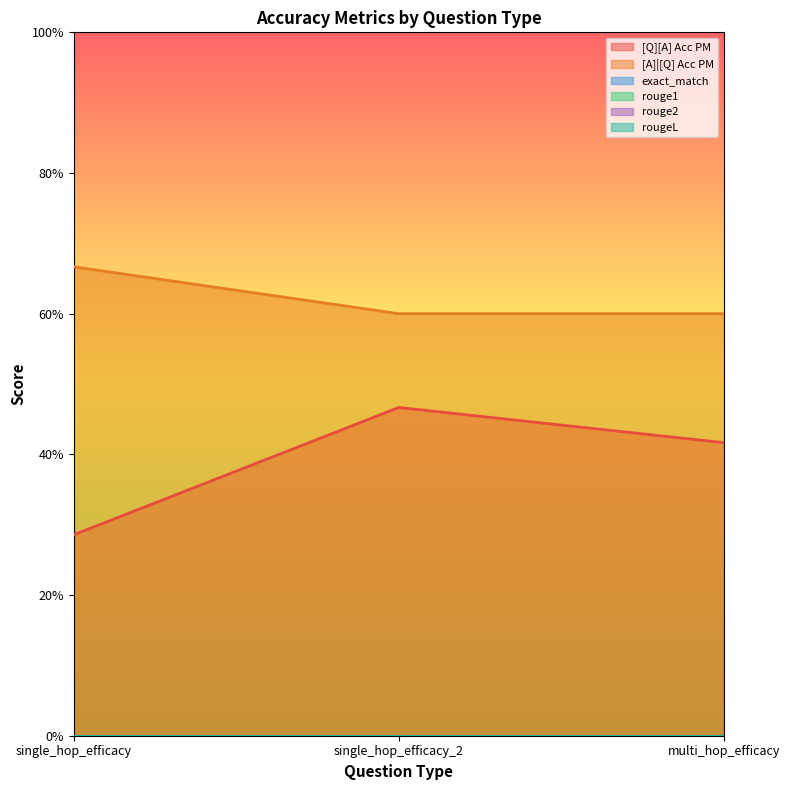

How many lines are shown in the chart?

6